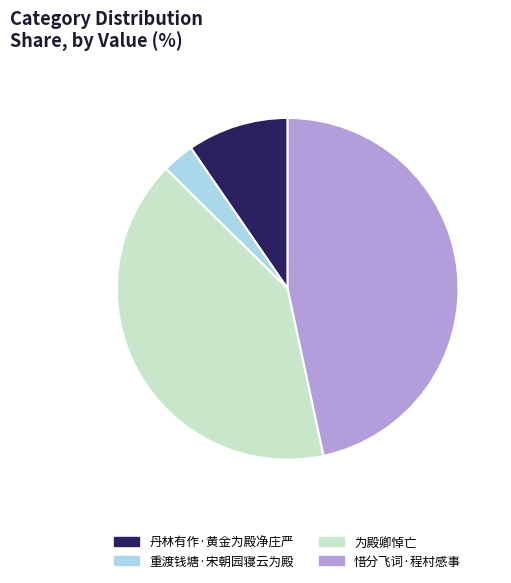

Is there a majority slice in this chart?

No